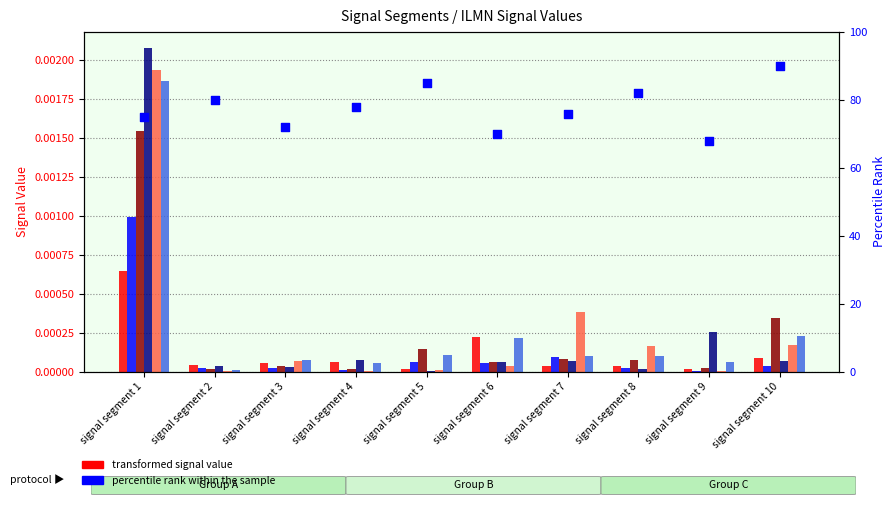

At which category is the sum across all series the highest?

signal segment 1